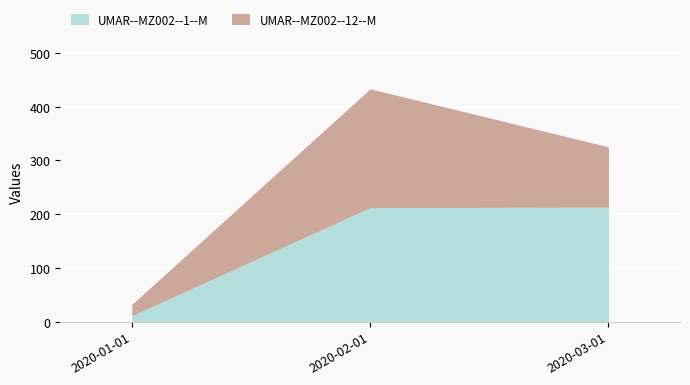

Is it true that UMAR--MZ002--12--M equals 21 at 2020-01-01?

True